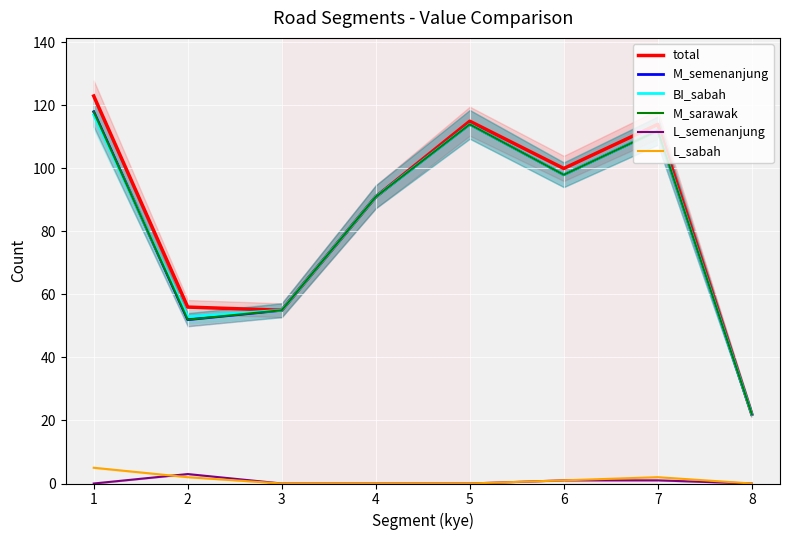

Reading right to left, transcribe all the data shown in this chart.

total: 22	114	100	115	91	55	56	123
M_semenanjung: 22	112	98	114	91	55	52	118
BI_sabah: 22	112	98	114	91	55	53	117
M_sarawak: 22	112	98	114	91	55	52	118
L_semenanjung: 0	1	1	0	0	0	3	0
L_sabah: 0	2	1	0	0	0	2	5